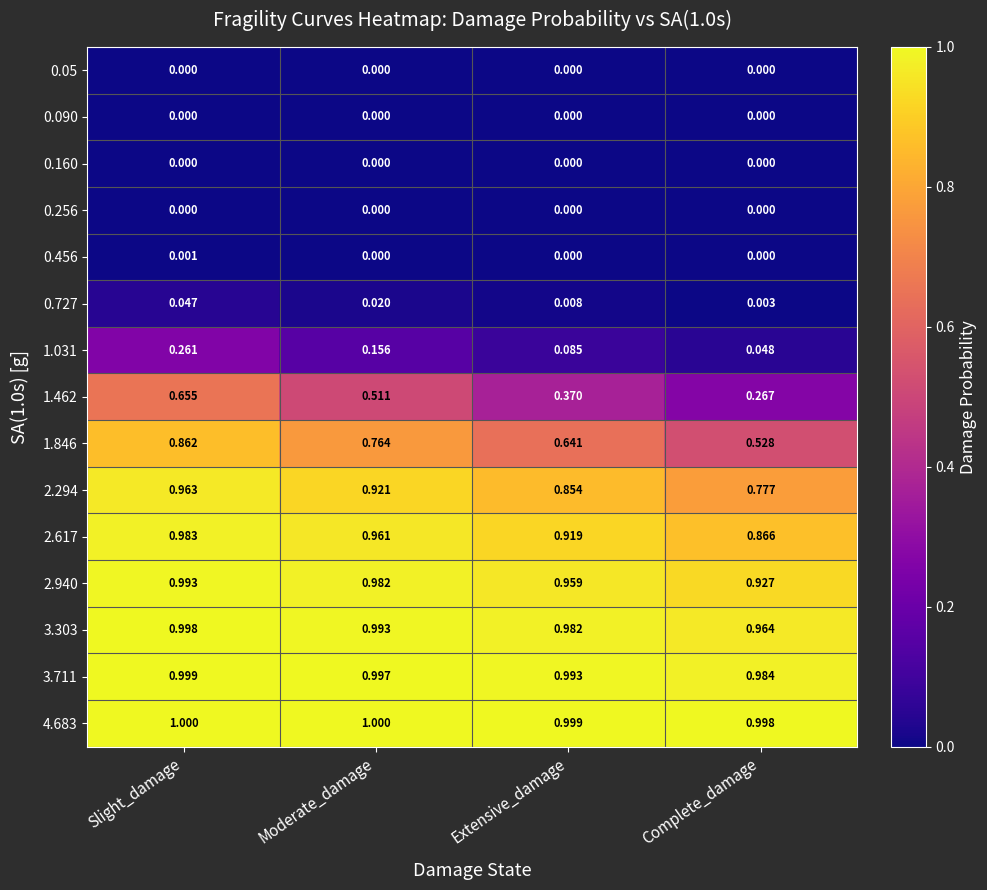

Count the number of data series in this chart.

15